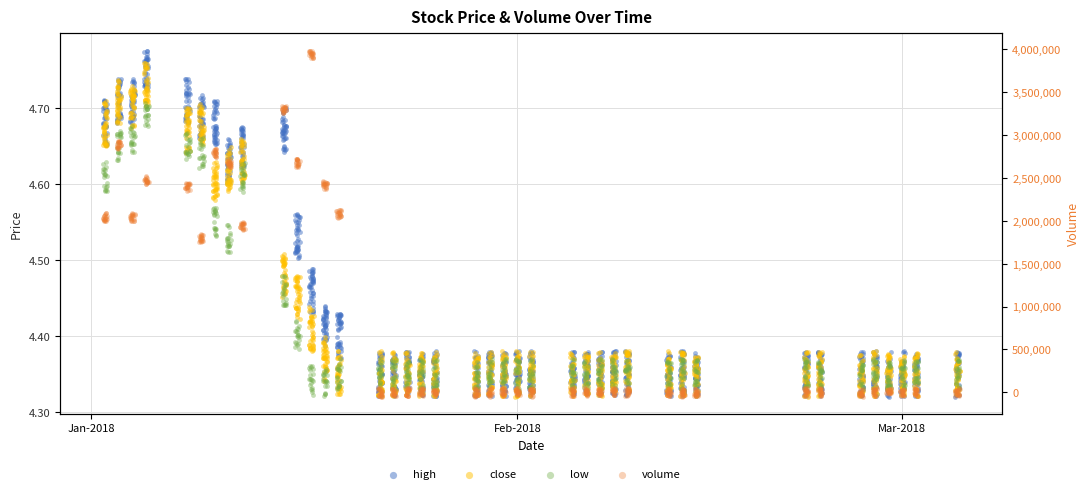

Is the value of high at 27 greater than the value of low at Feb-2018?

No